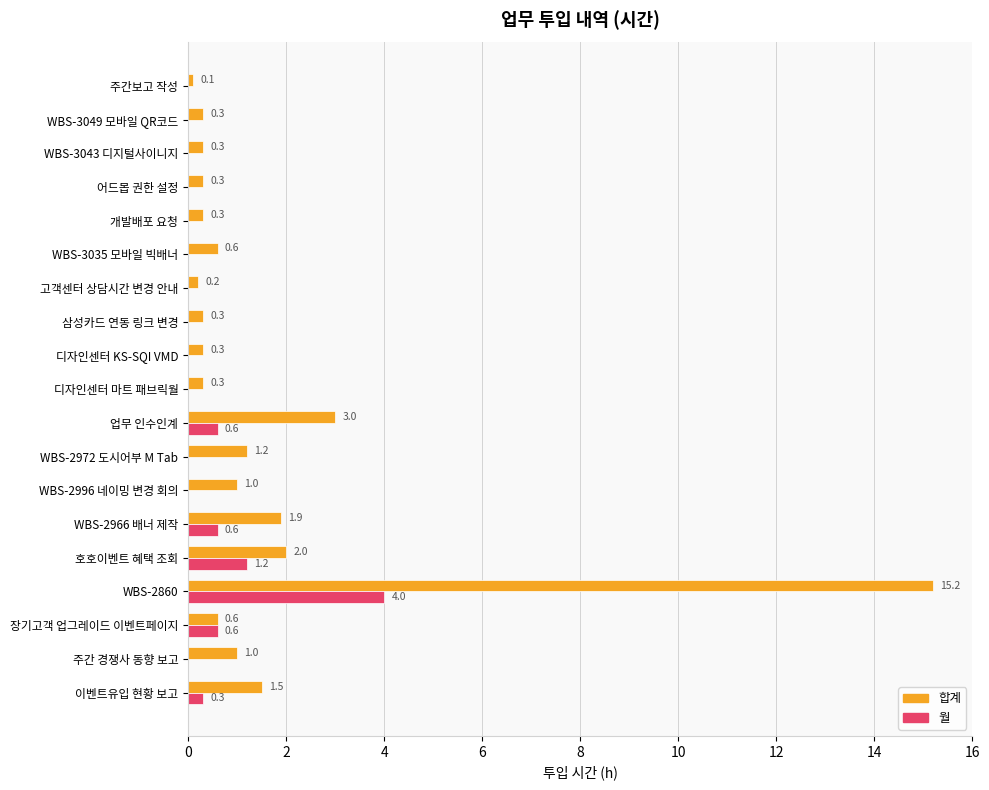

Which series has the largest total across all categories?

합계